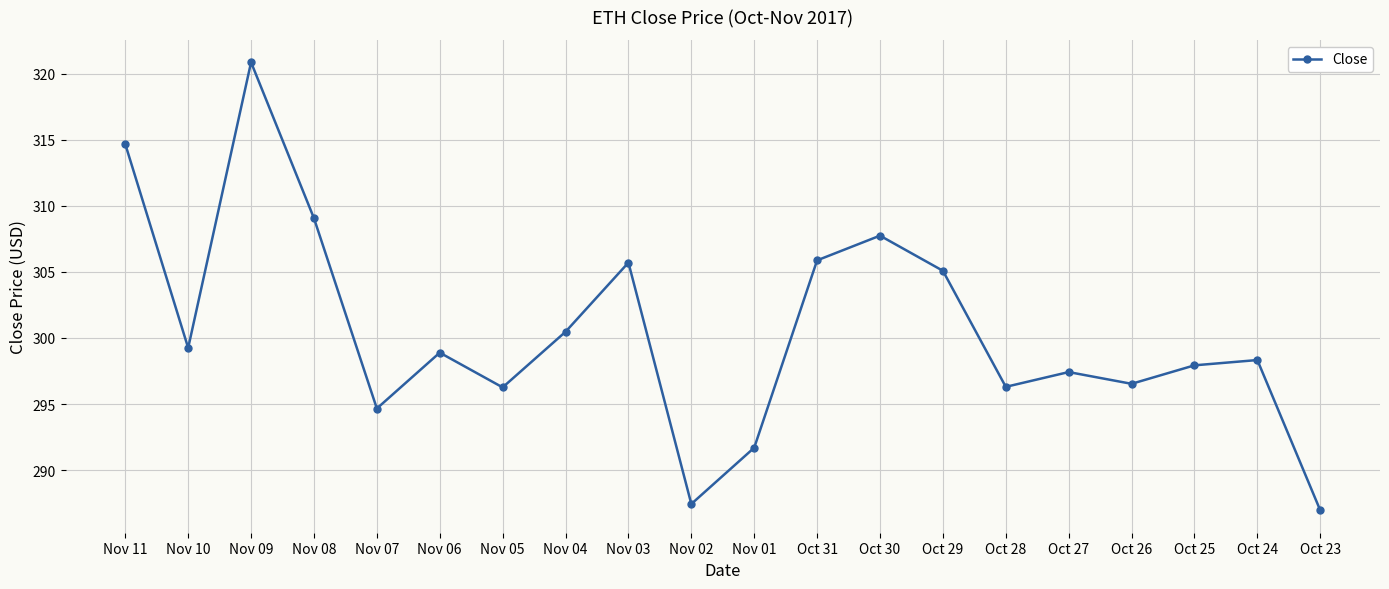

Where is the first local minimum?

Nov 10